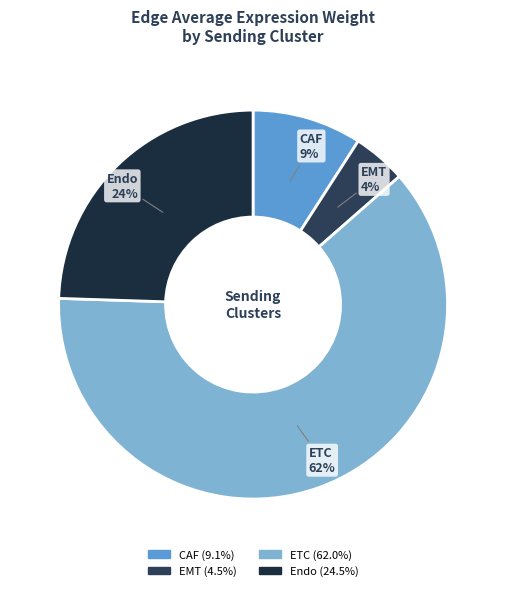

What percentage is the CAF slice, to the nearest percent?

9%